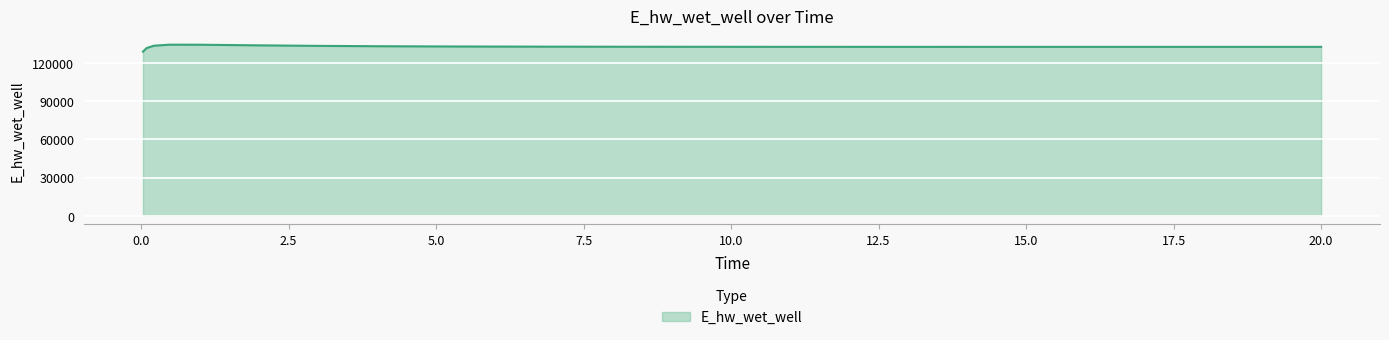

What is the smallest value displayed?

129015.8